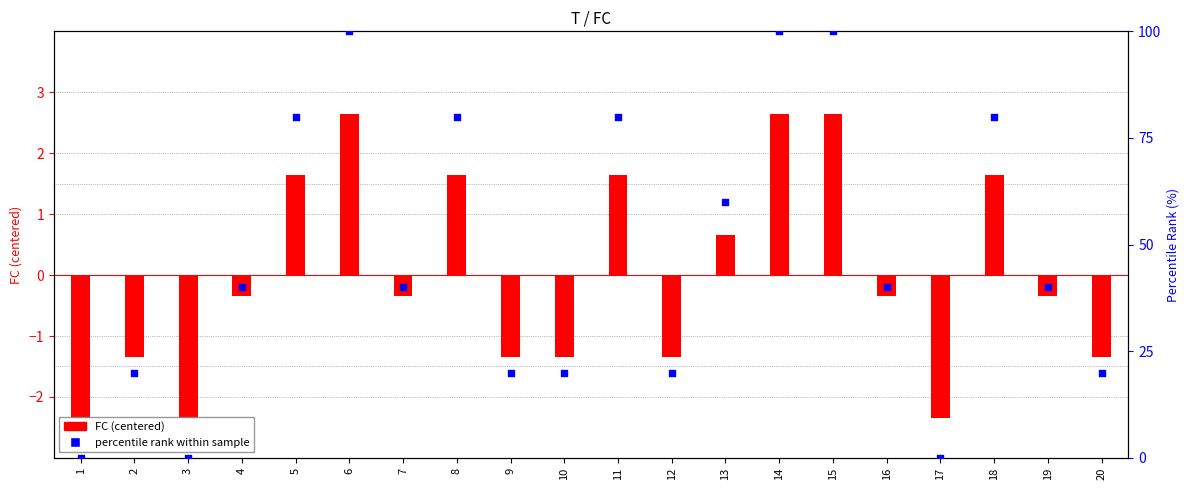

At which category is the sum across all series the highest?

6